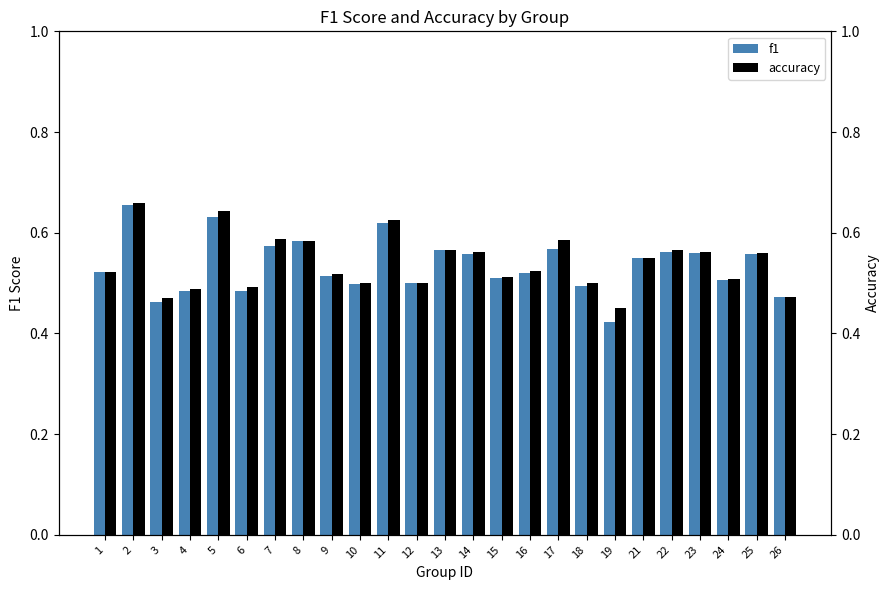

At which label does accuracy reach its peak?

2